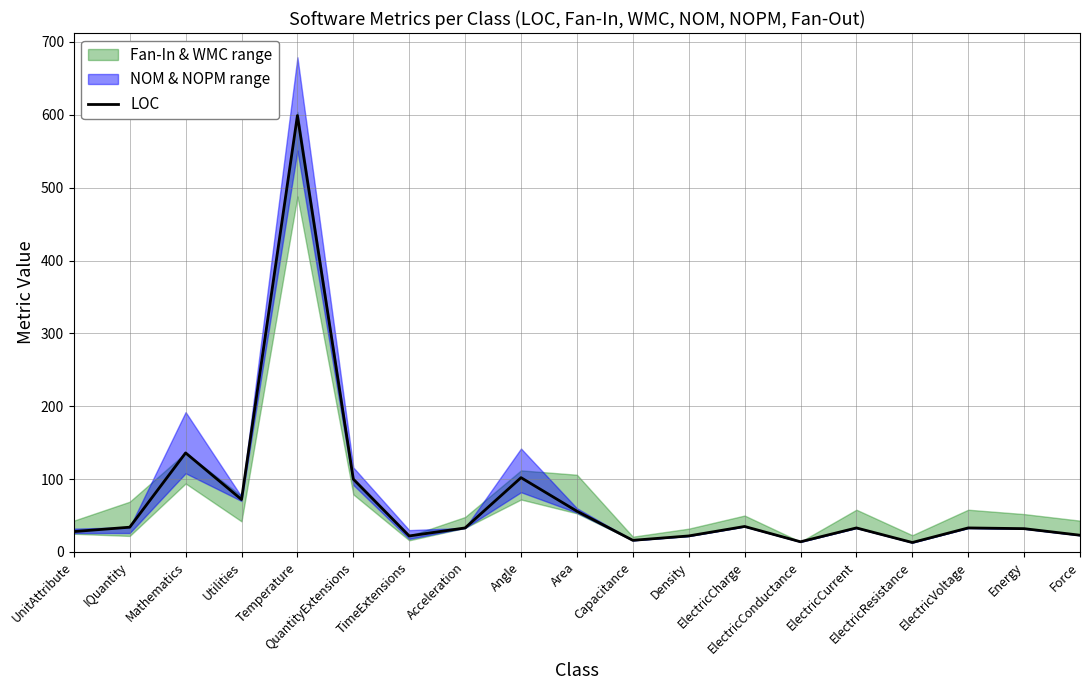

What is the smallest value displayed?

13